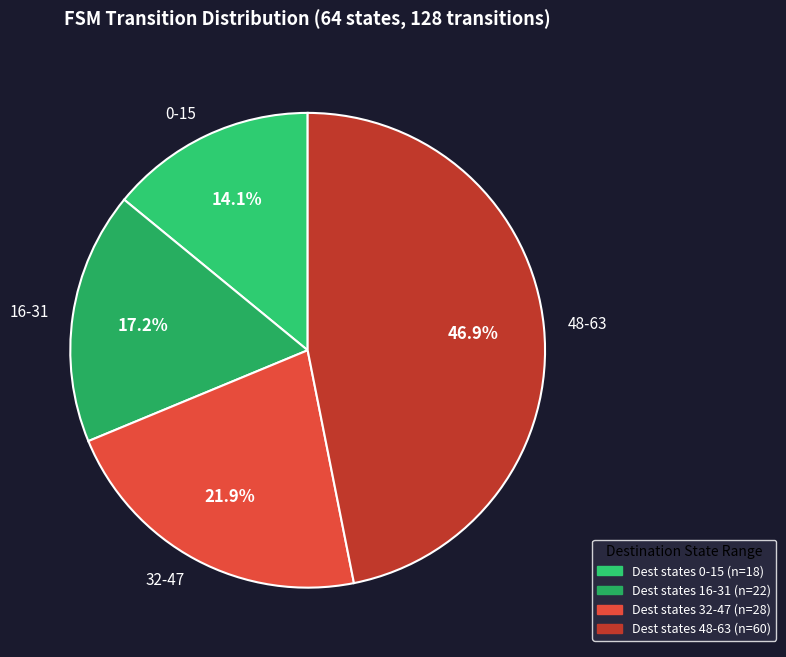

What is the largest slice in the pie chart?

48-63